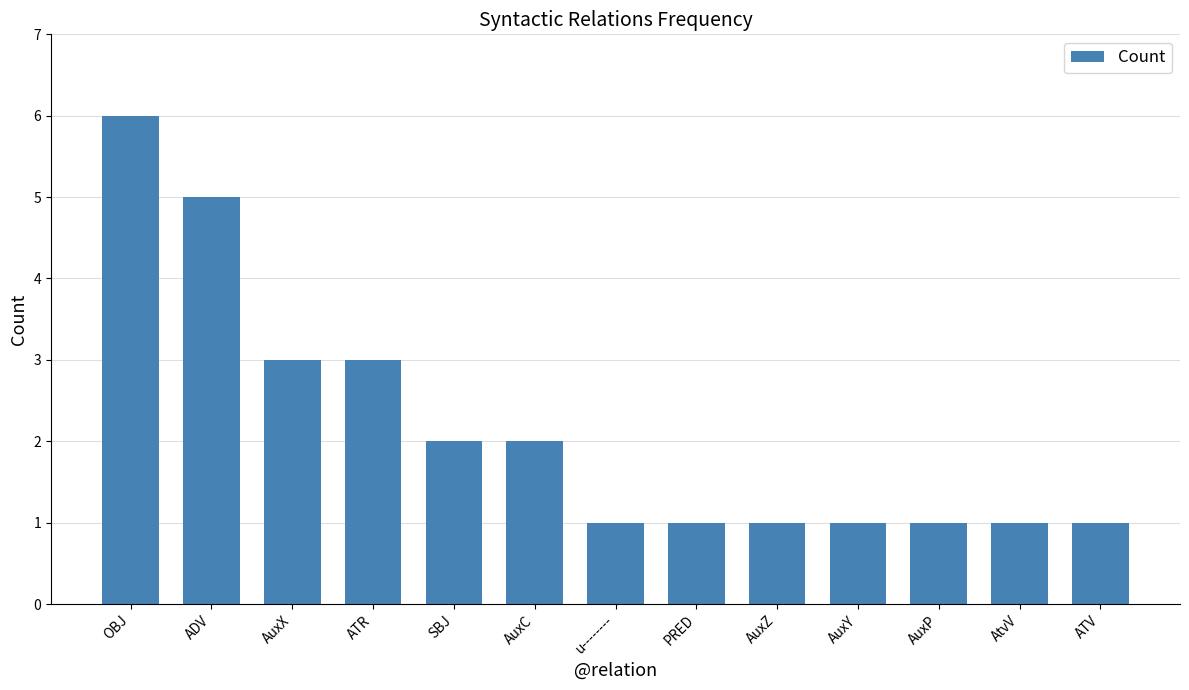

What position from the left is AuxX?

3